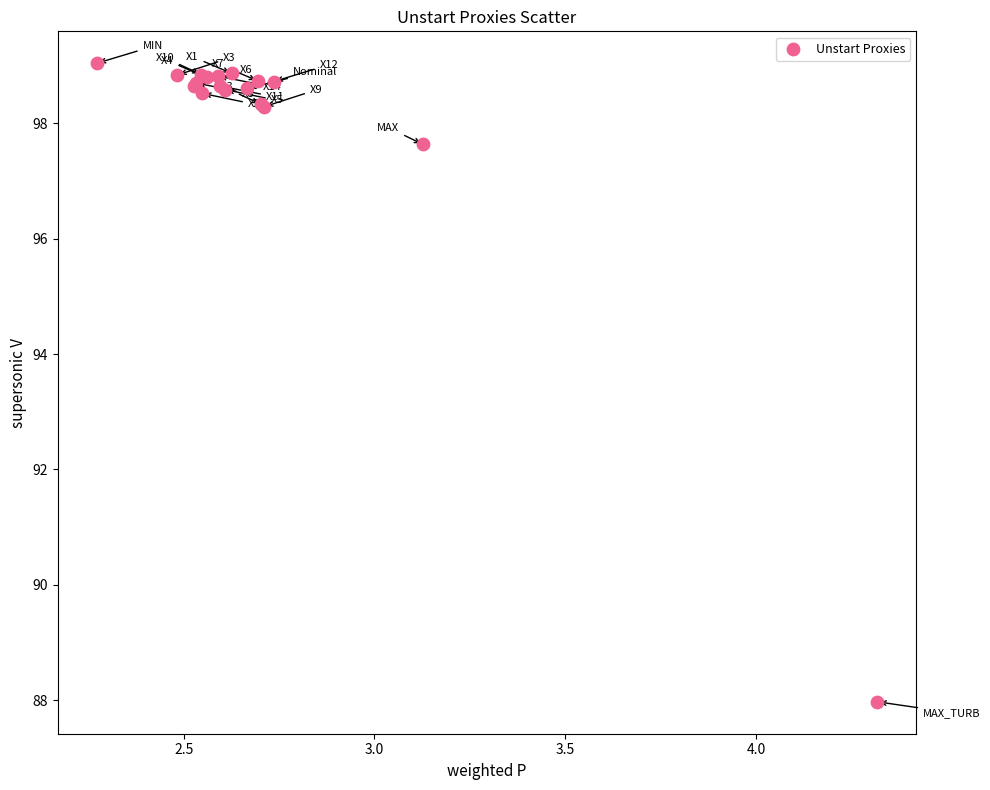

What Y value in the scatter plot is closest to 93?

97.6